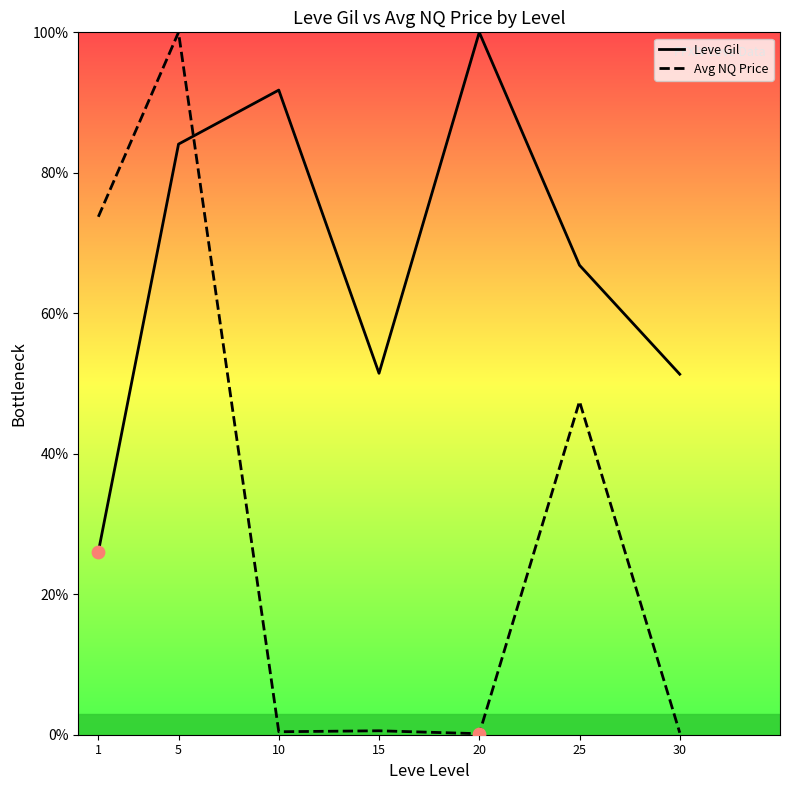

At how many categories does at least one series exceed 45?

7